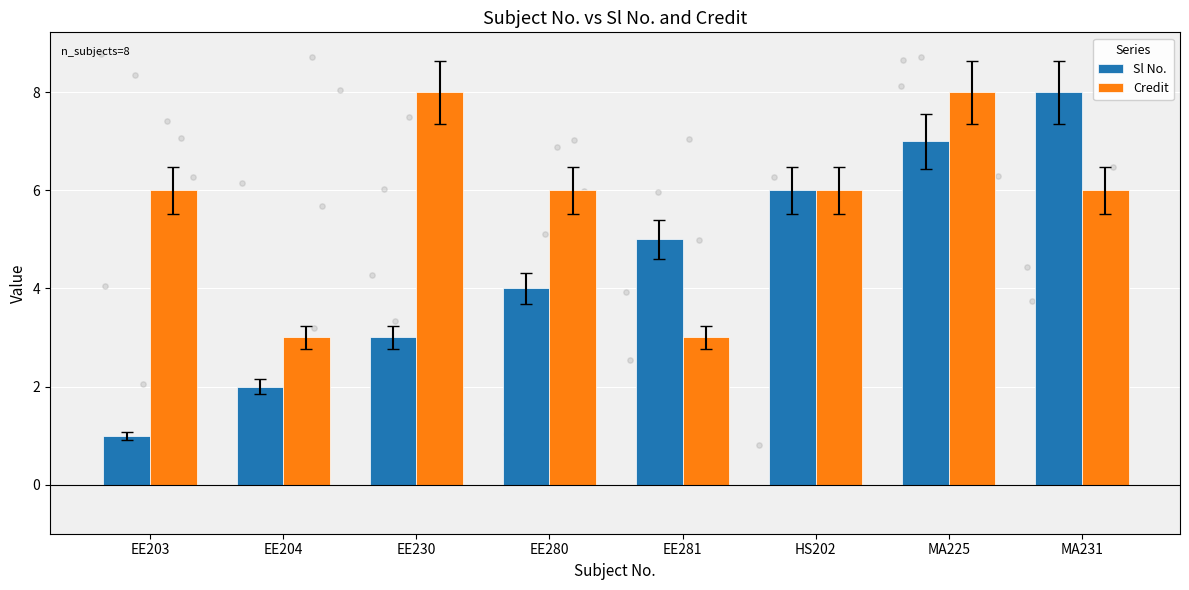

Which series contains the highest Y value?

Sl No.